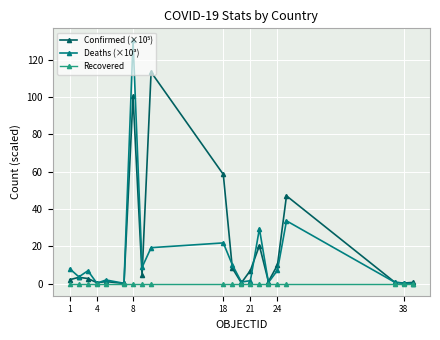

Is this an area chart (filled region under the line)?

No